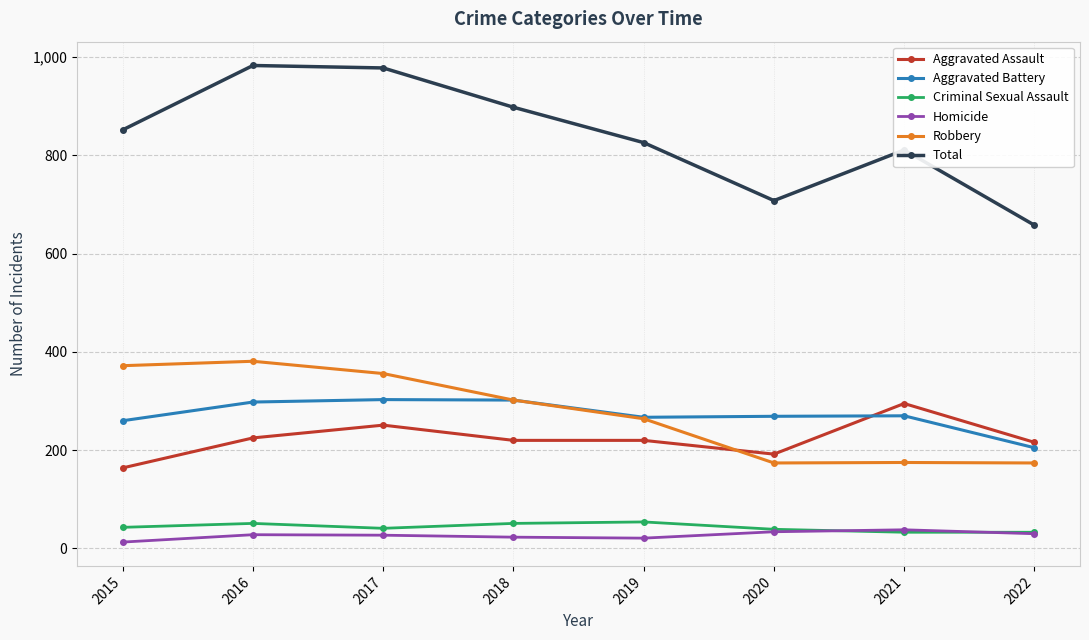

The value of Criminal Sexual Assault at 2021 is 33. True or false?

True